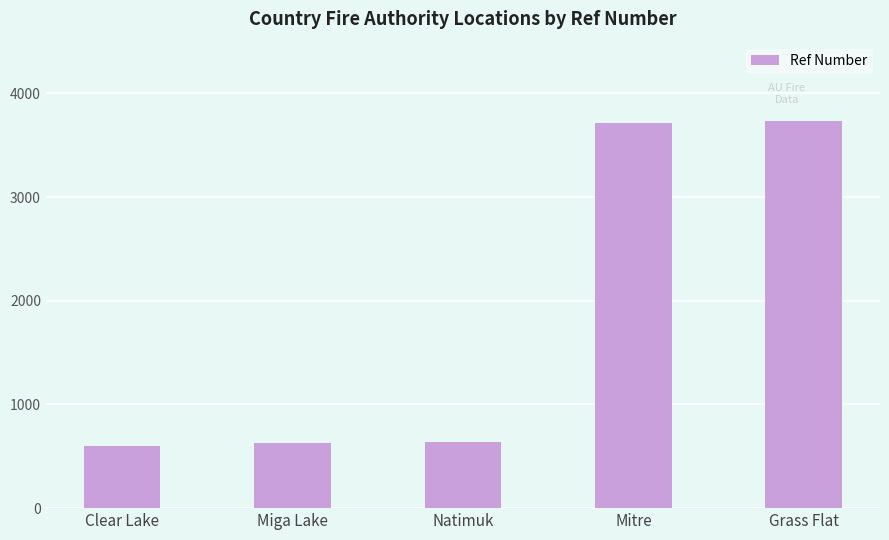

What is the change in value from Natimuk to Grass Flat?

+3095